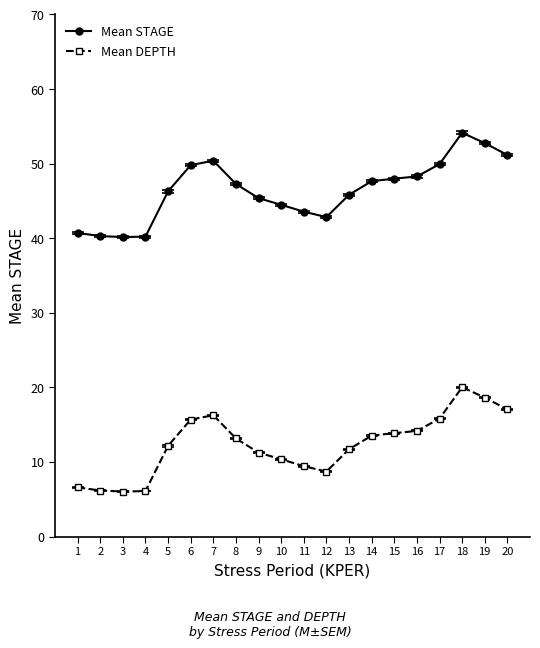

Count the number of data series in this chart.

2